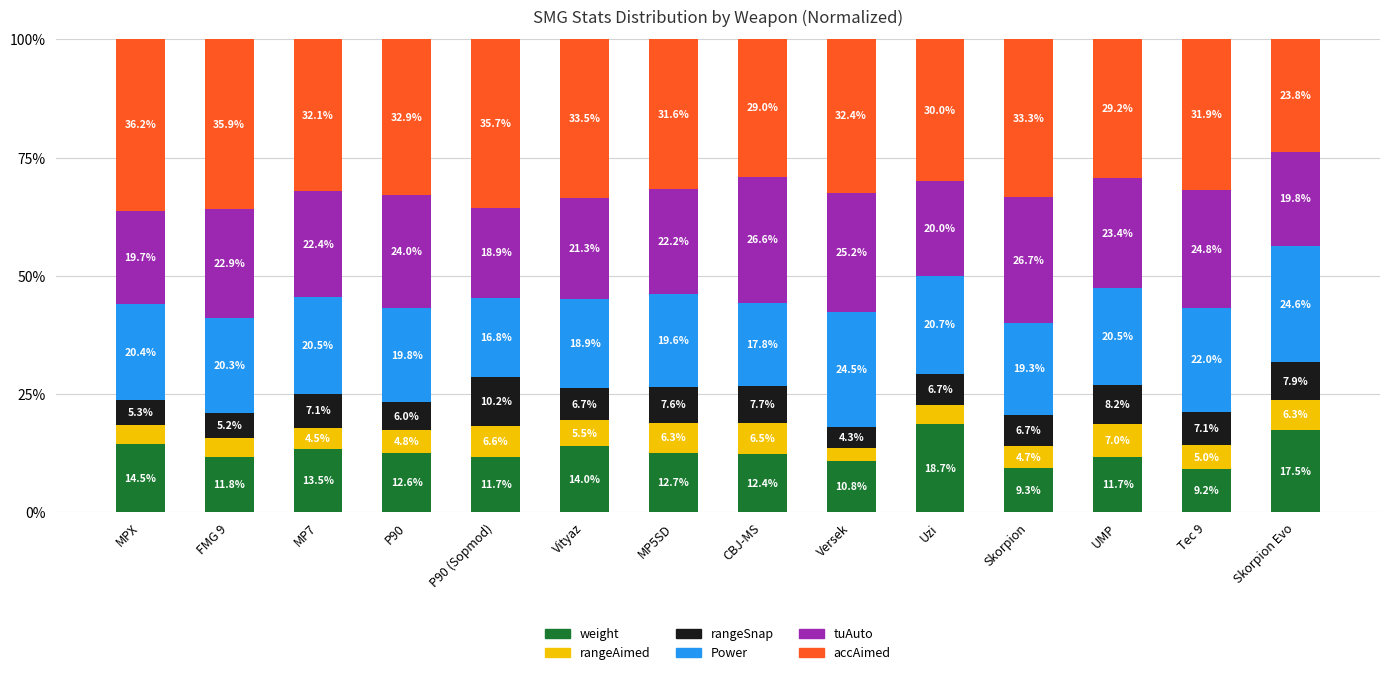

Is it true that weight equals 9.3 at Skorpion?

True